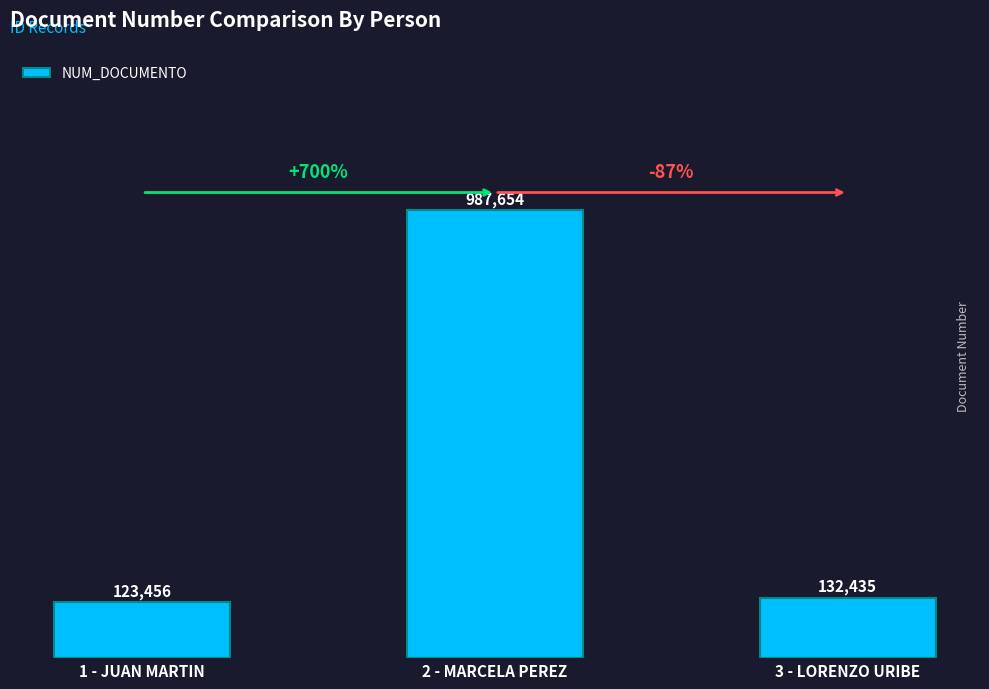

Does the chart contain any negative values?

No